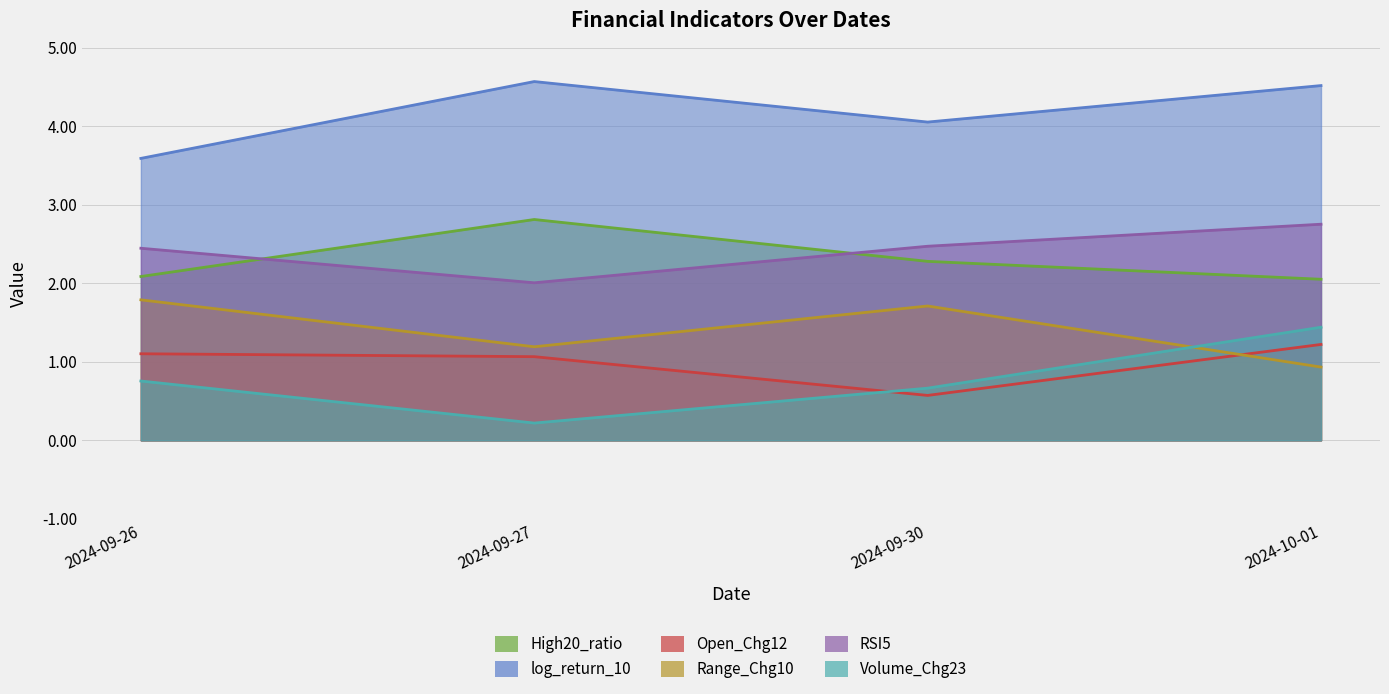

The Volume_Chg23 series shows 0.4 at 2024-09-27. True or false?

False